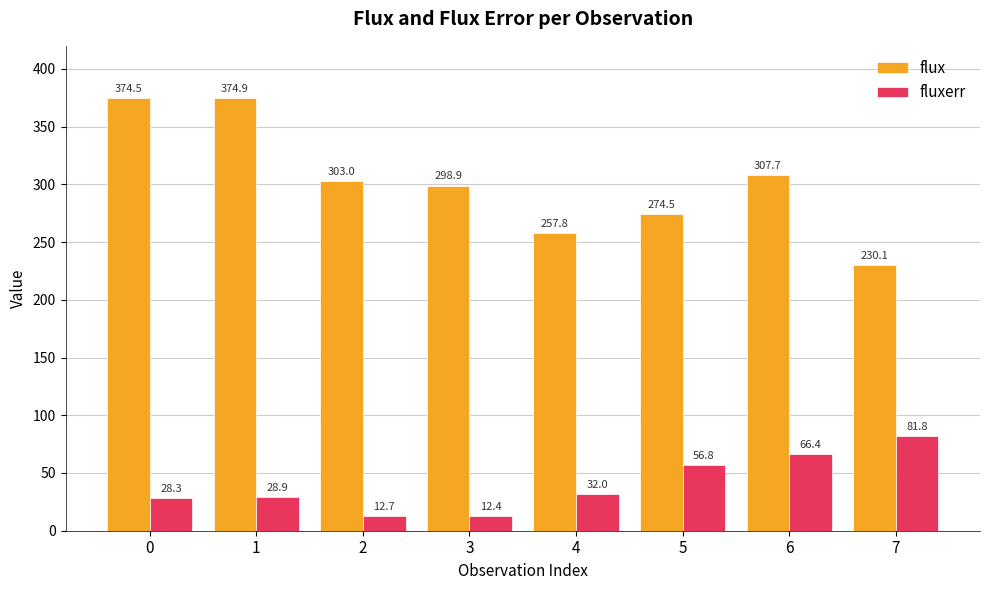

Is it true that fluxerr equals 39.2 at 5?

False